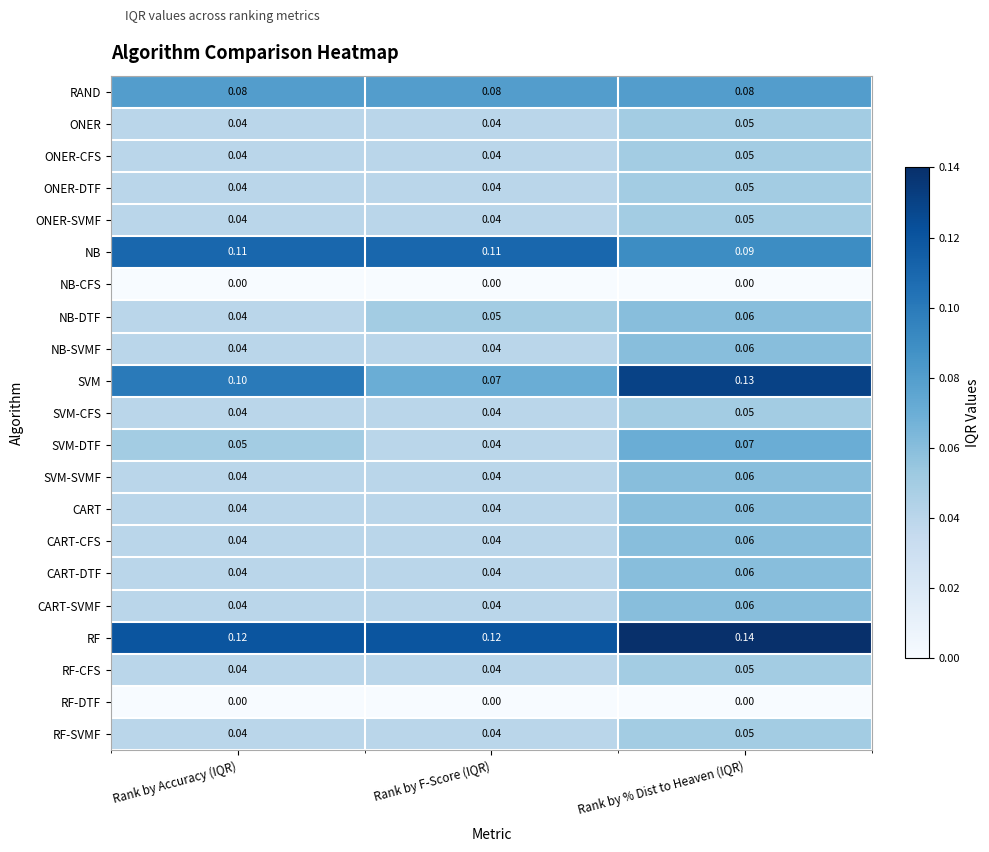

Which series has the largest total across all categories?

RF